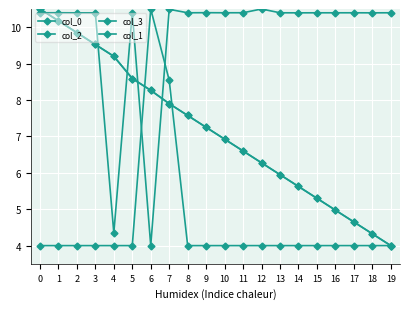

What is the spread (max minus min) of values at 4?

5.2